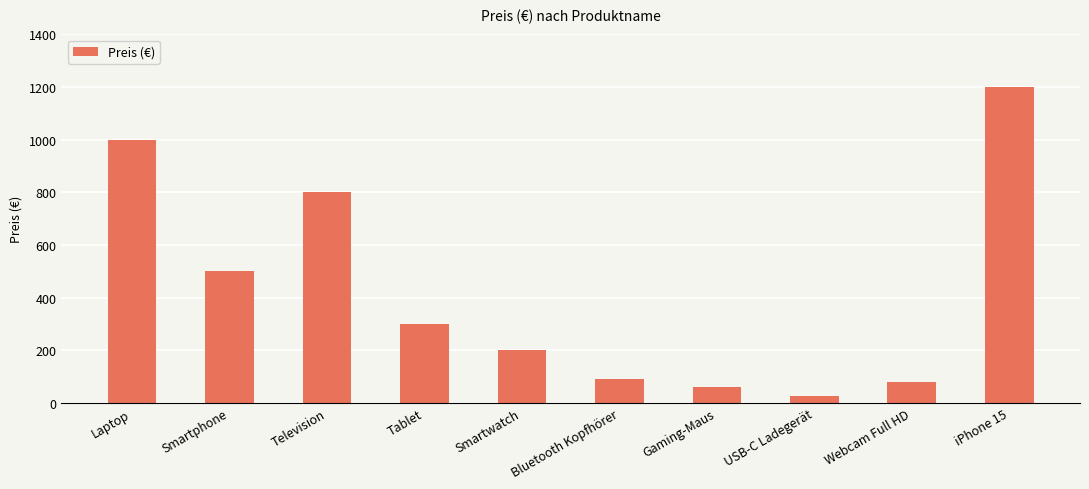

Between Smartwatch and Bluetooth Kopfhörer, which is larger?

Smartwatch